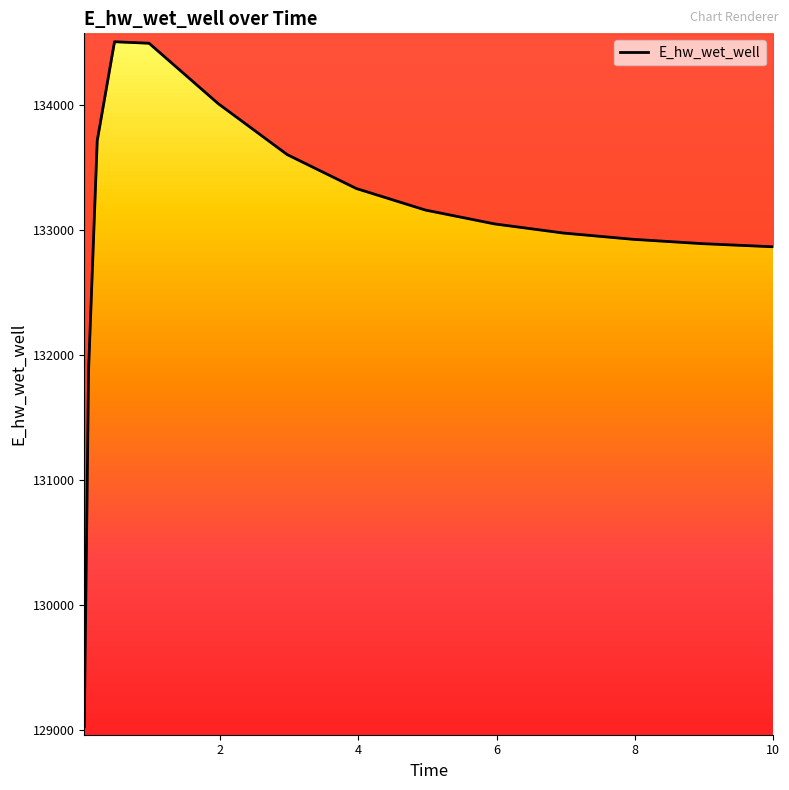

What is the value of the 15th point from the left?

132866.9